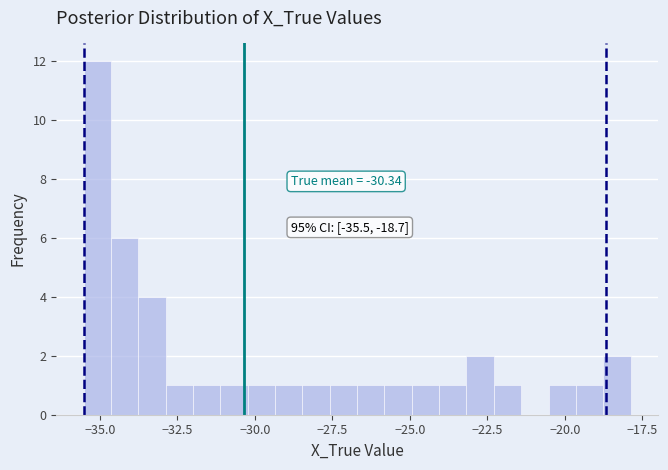

Around what value on the x-axis is the tallest bar? Give the approximate position of its centre, as read against the axis.

-35.0